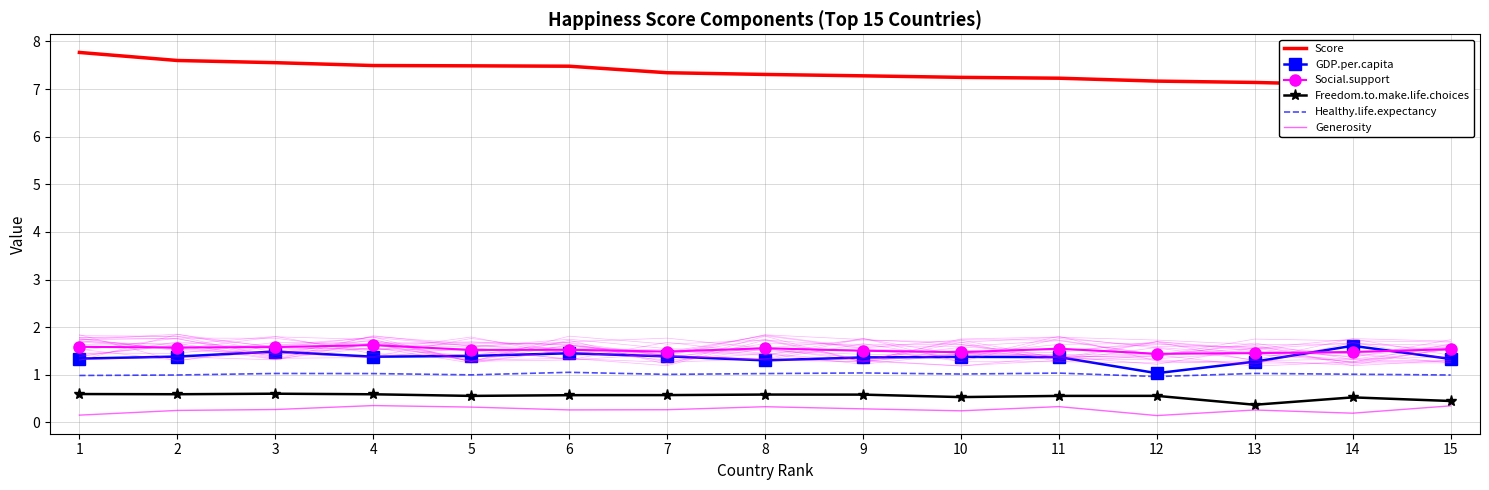

At which category does the chart reach its peak across all series?

1